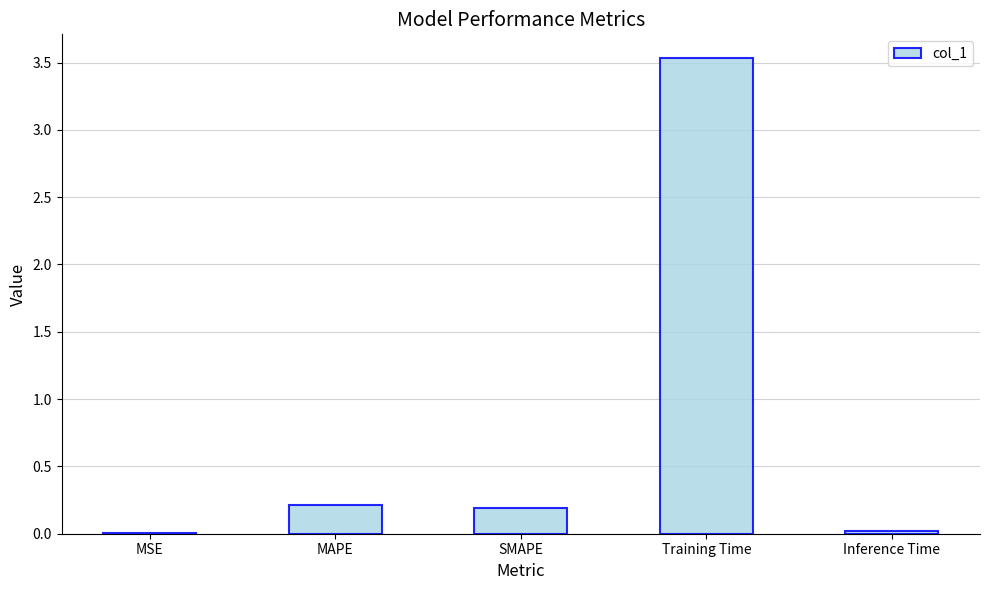

The chart shows a value of 0.0 at MSE. True or false?

True